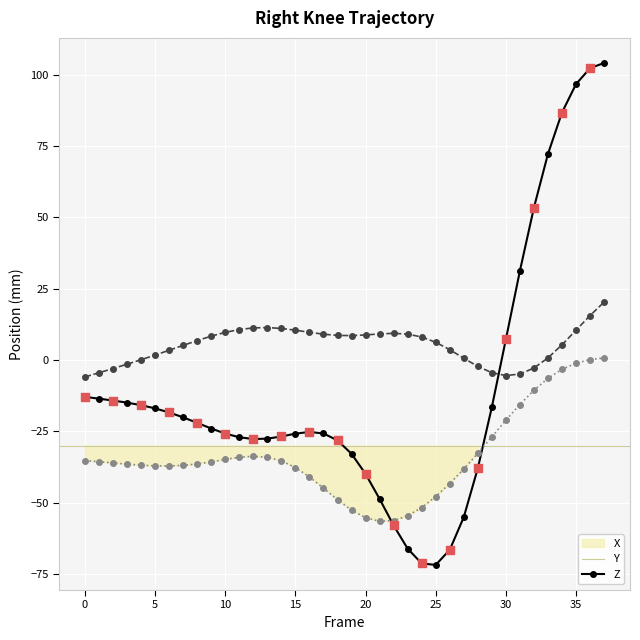

At how many categories does at least one series exceed 49?

6